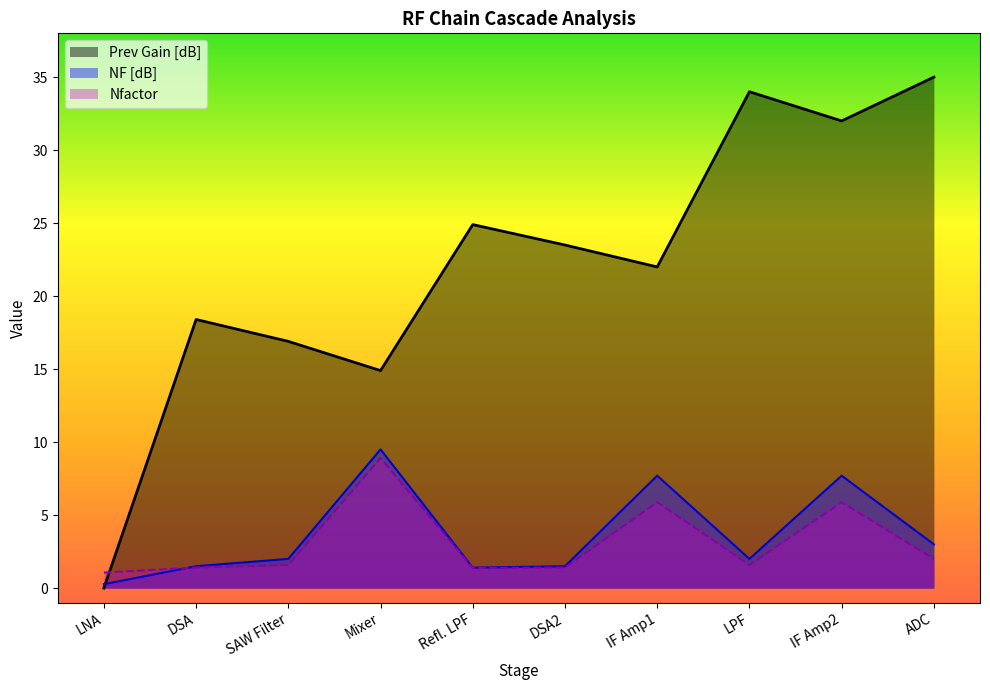

What is the difference between the second highest and minimum values in the prev_gain_db series?

34.0